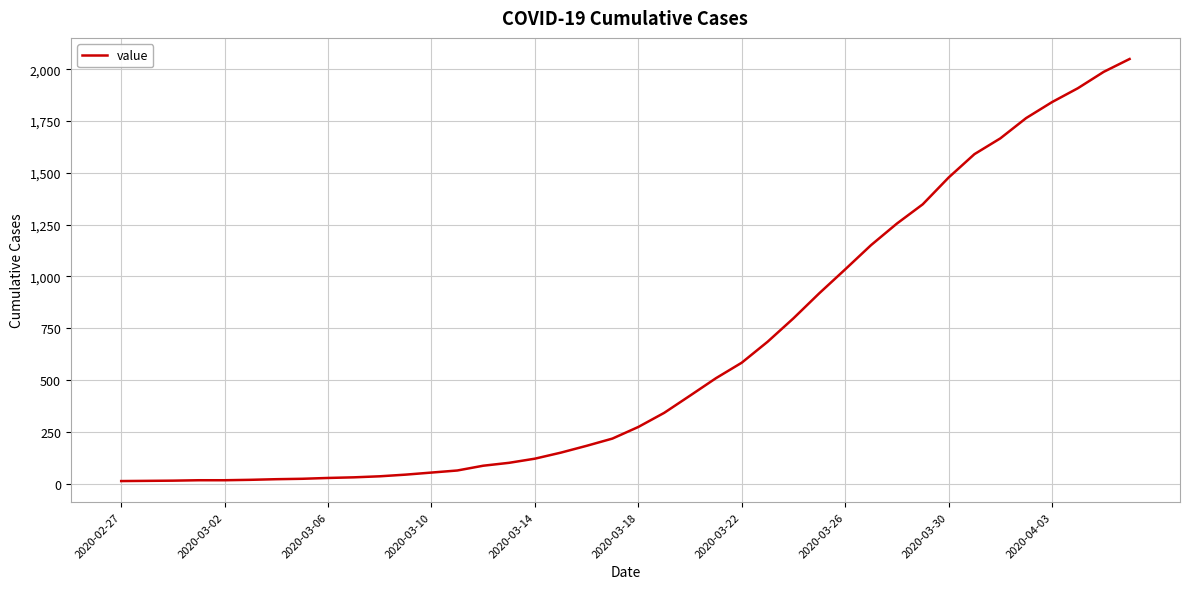

What is the greatest value displayed?

2049